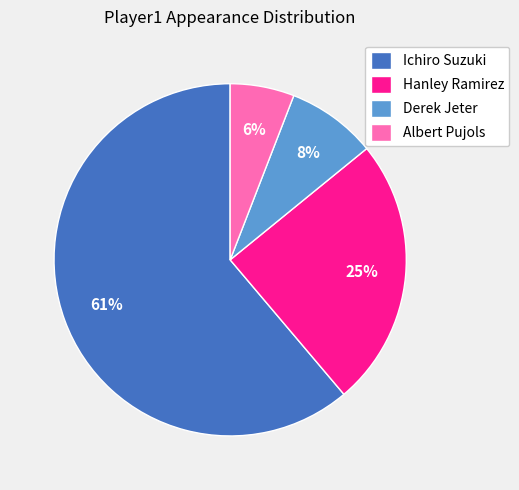

Rank the categories by value from highest to lowest.

Ichiro Suzuki, Hanley Ramirez, Derek Jeter, Albert Pujols